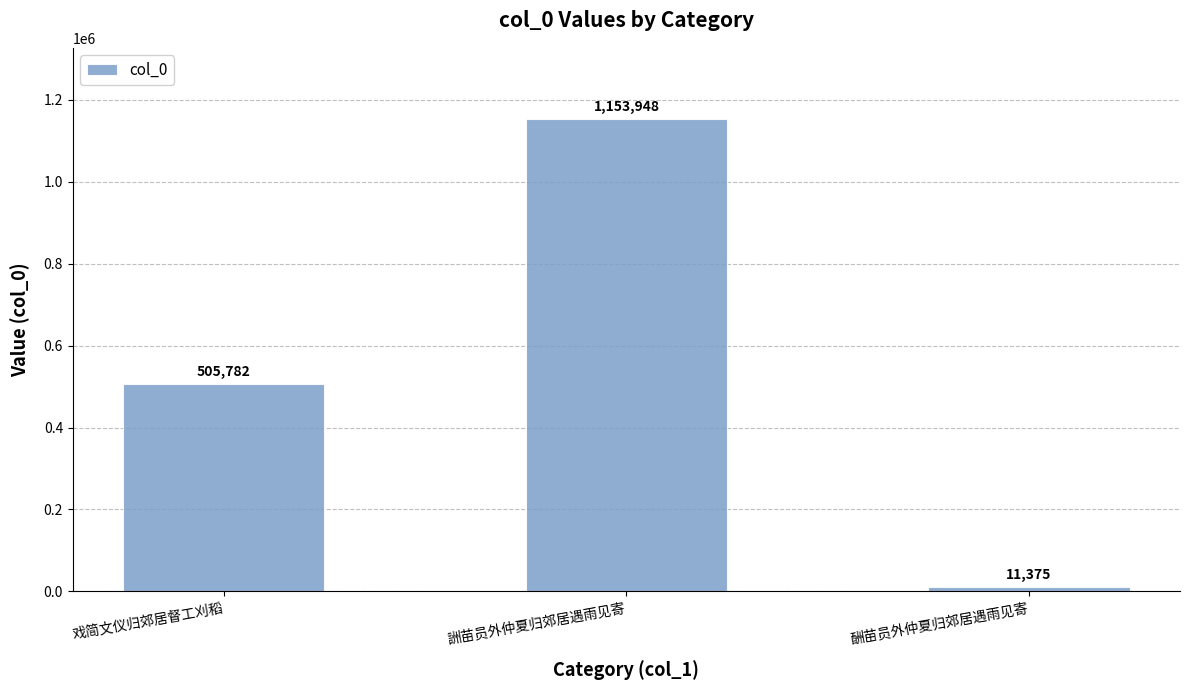

Which label corresponds to the smallest value in the chart?

酬苗员外仲夏归郊居遇雨见寄